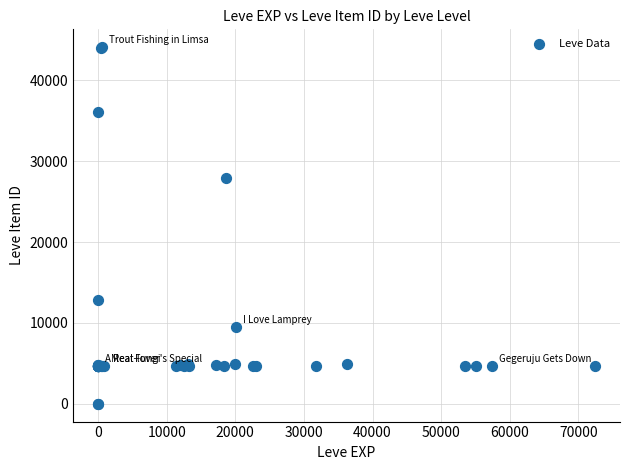

What Y value in the scatter plot is closest to 22048?

27884